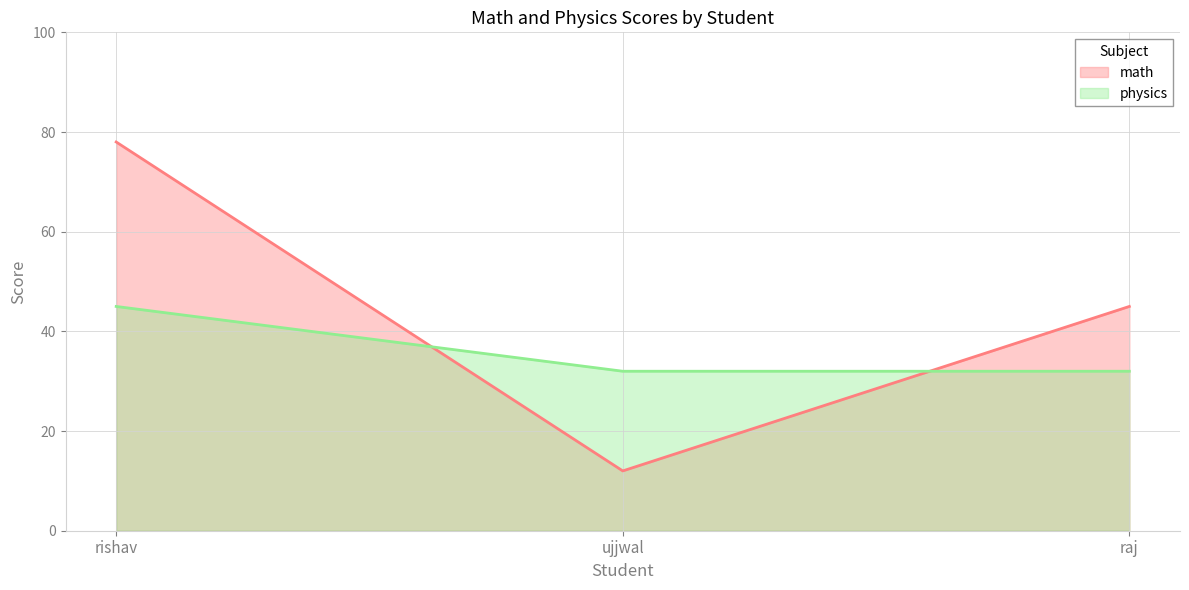

What is the value of the physics point at the 1st from the left?

45